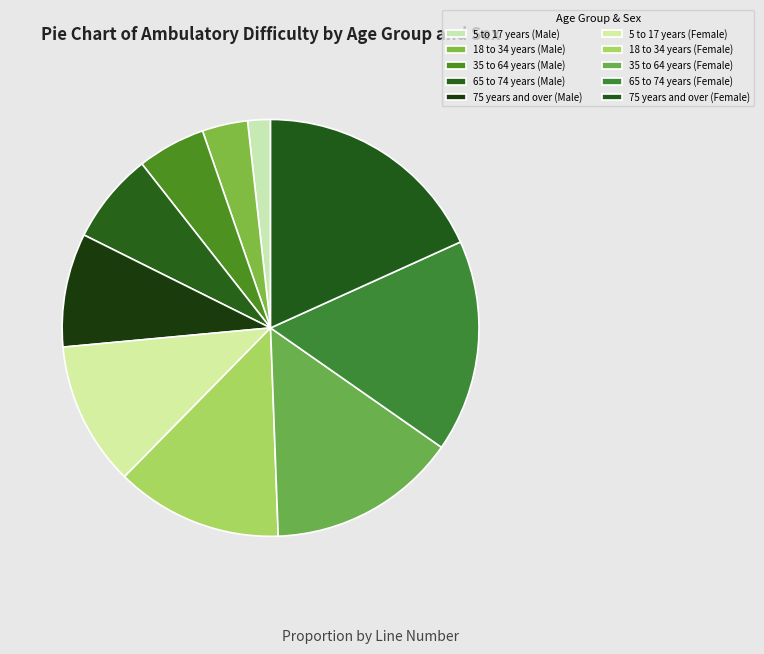

How many slices are in this pie chart?

10